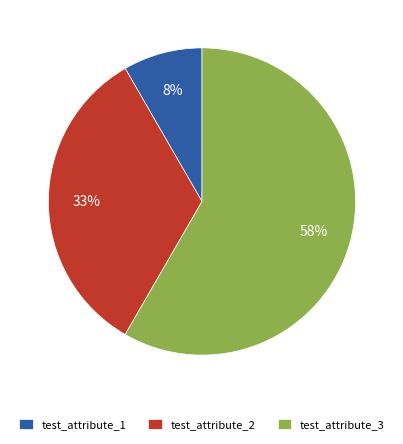

To the nearest percent, what is the difference between the test_attribute_2 and test_attribute_3 slice percentages?

25%